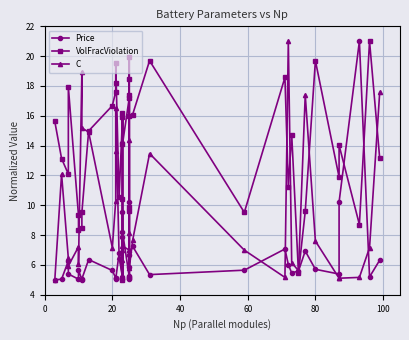

How many data points does each series have?

40